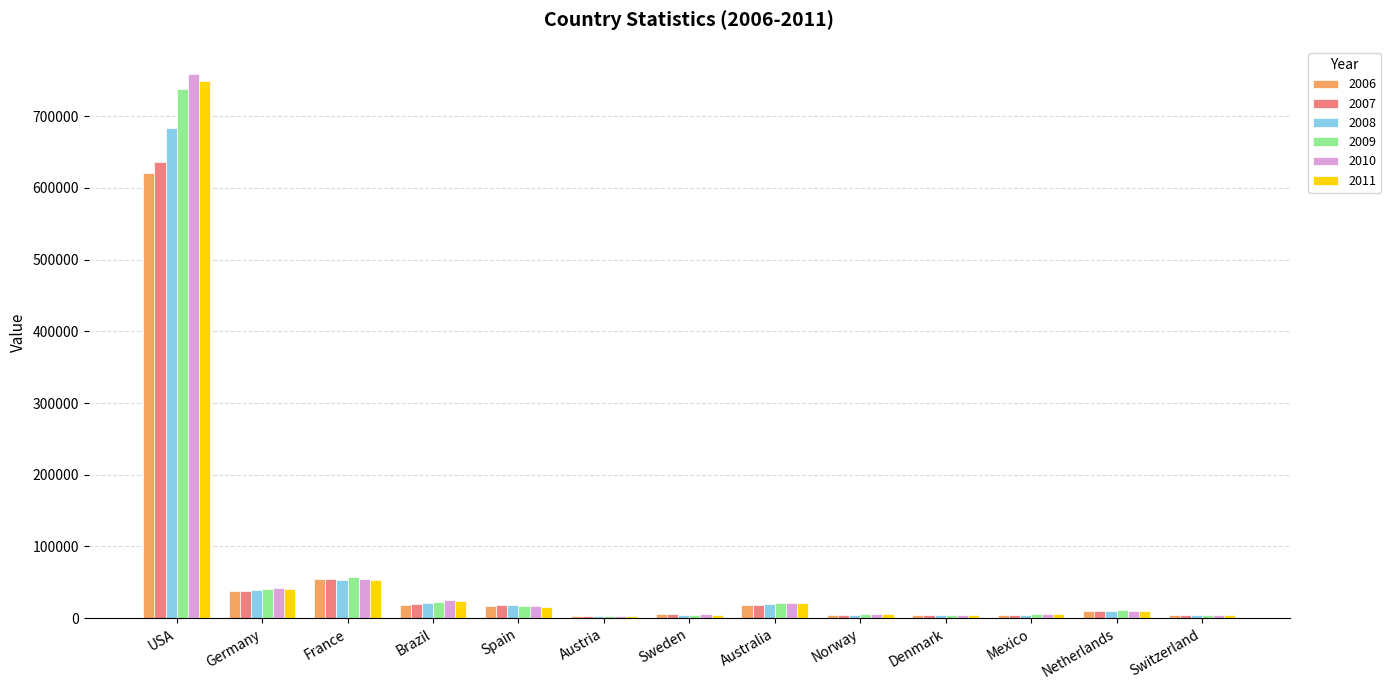

What is the sum of all 2007 values?

823098.0